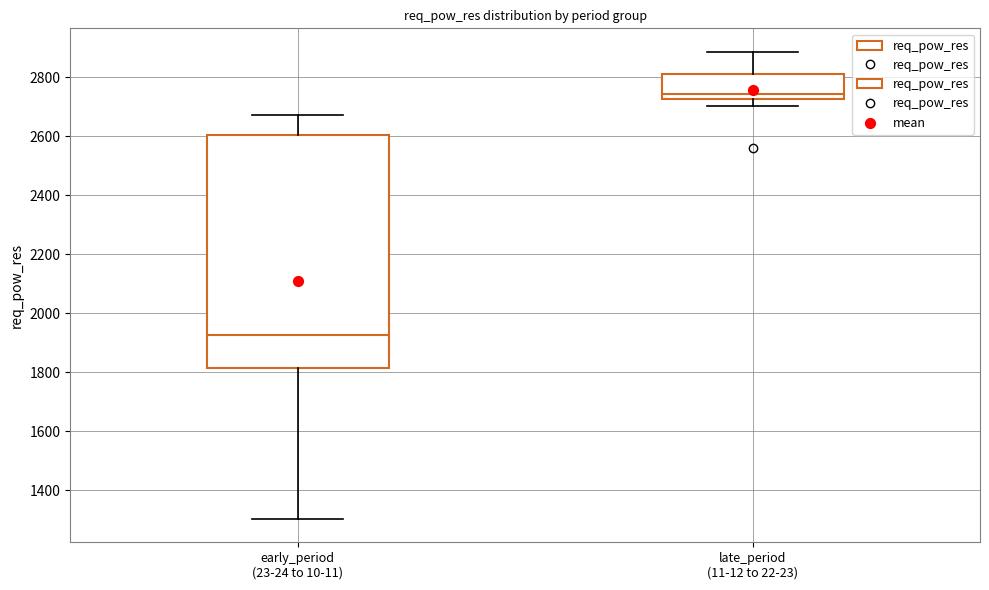

Which box is the tallest, from its lower edge to its upper edge?

early_period (23-24 to 10-11)